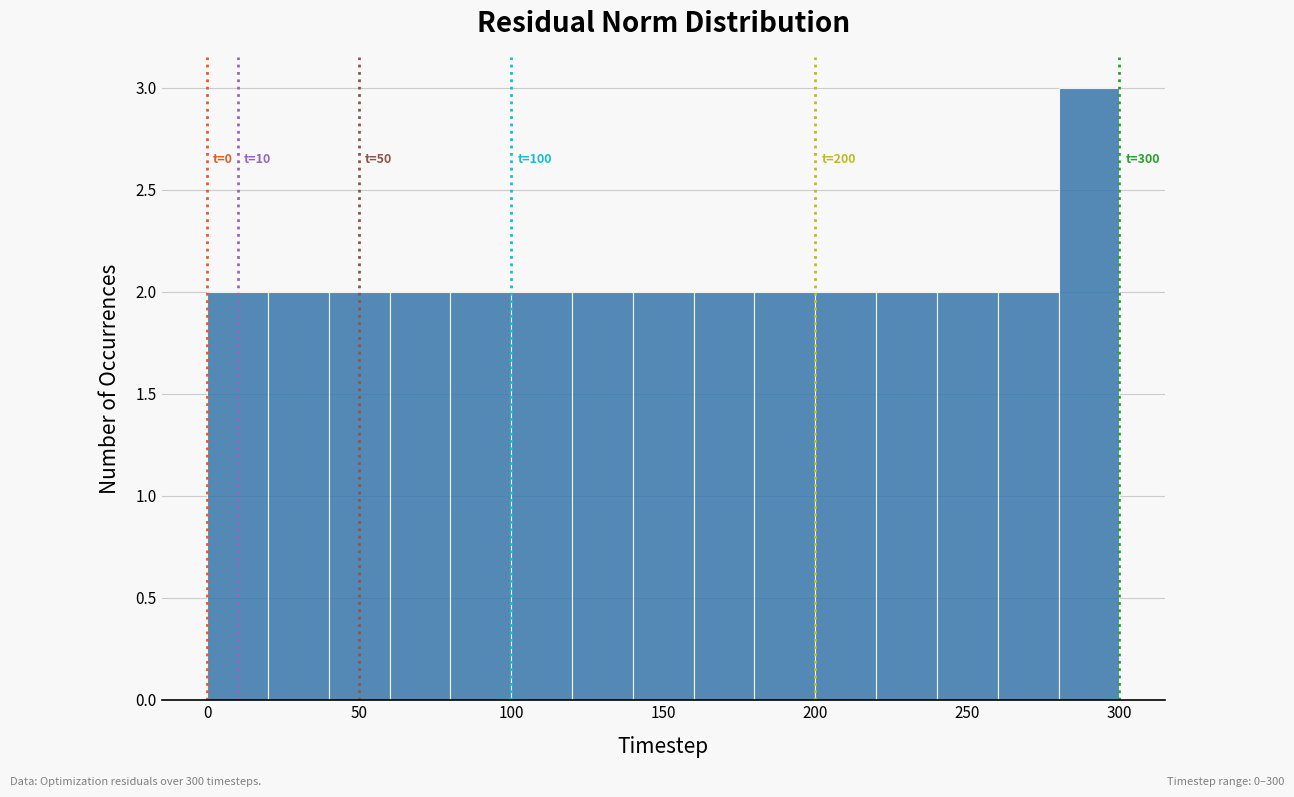

Over which range of the x-axis is the bar tallest?

280 to 300